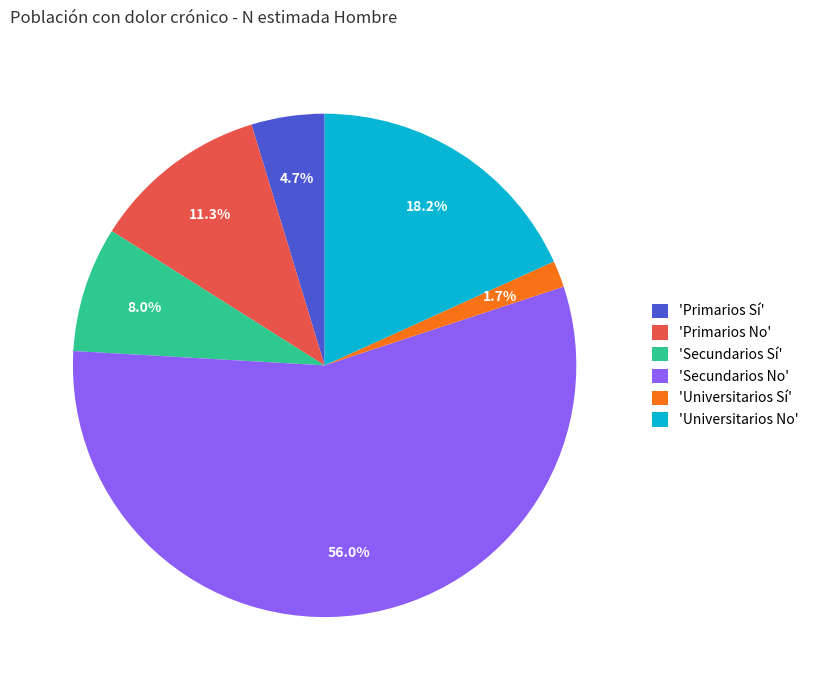

Rank the categories by value from highest to lowest.

'Secundarios No', 'Universitarios No', 'Primarios No', 'Secundarios Sí', 'Primarios Sí', 'Universitarios Sí'